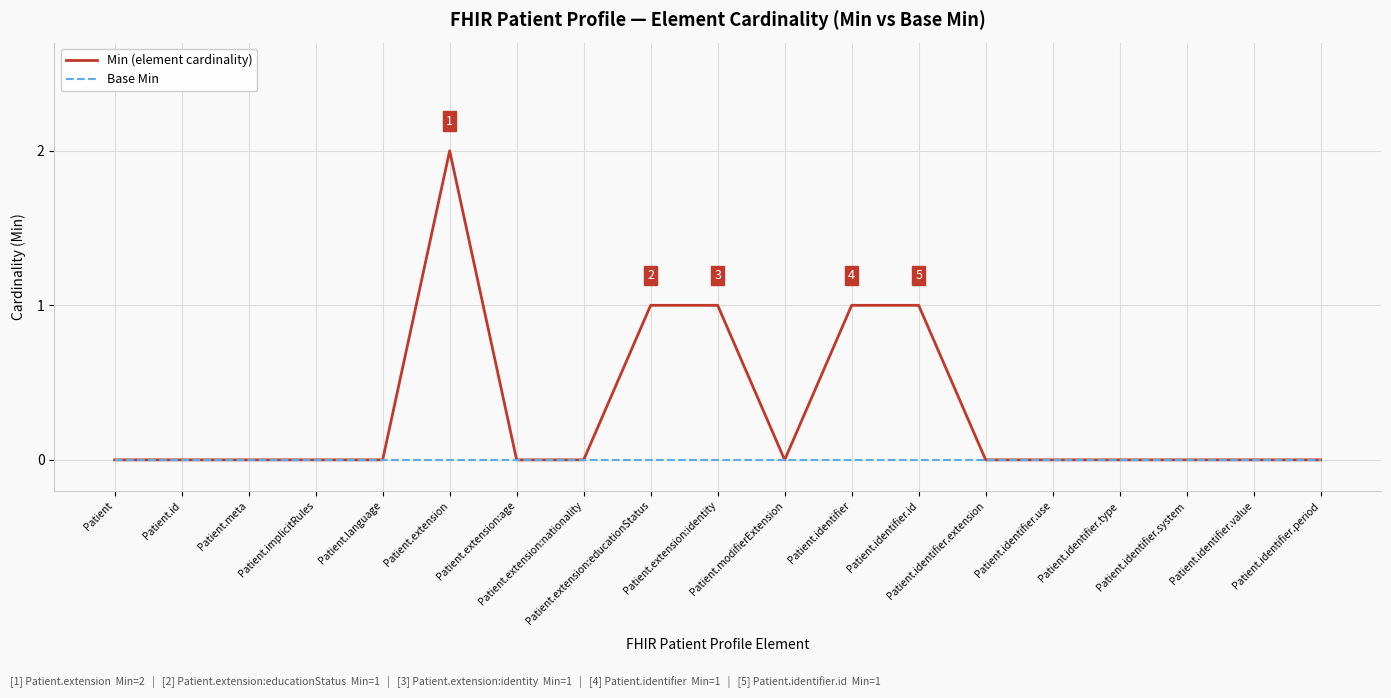

Reading left to right, list all the values displayed in this chart.

Min (element cardinality): Patient=0	Patient.id=0	Patient.meta=0	Patient.implicitRules=0	Patient.language=0	Patient.extension=2	Patient.extension:age=0	Patient.extension:nationality=0	Patient.extension:educationStatus=1	Patient.extension:identity=1	Patient.modifierExtension=0	Patient.identifier=1	Patient.identifier.id=1	Patient.identifier.extension=0	Patient.identifier.use=0	Patient.identifier.type=0	Patient.identifier.system=0	Patient.identifier.value=0	Patient.identifier.period=0
Base Min: Patient=0	Patient.id=0	Patient.meta=0	Patient.implicitRules=0	Patient.language=0	Patient.extension=0	Patient.extension:age=0	Patient.extension:nationality=0	Patient.extension:educationStatus=0	Patient.extension:identity=0	Patient.modifierExtension=0	Patient.identifier=0	Patient.identifier.id=0	Patient.identifier.extension=0	Patient.identifier.use=0	Patient.identifier.type=0	Patient.identifier.system=0	Patient.identifier.value=0	Patient.identifier.period=0